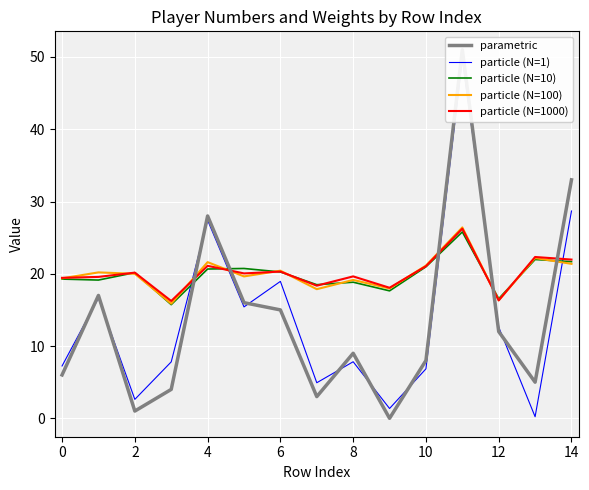

What is the value of the particle (N=100) point at the 3rd from the left?

20.0